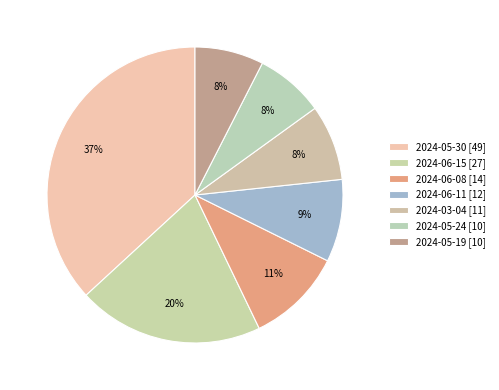

Count the number of slices in the pie.

7